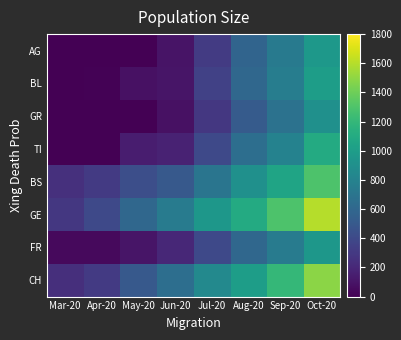

Reading left to right, what are all the values shown in this chart?

AG: Mar-20=0	Apr-20=0	May-20=0	Jun-20=96	Jul-20=310	Aug-20=580	Sep-20=740	Oct-20=957
BL: Mar-20=6	Apr-20=14	May-20=82	Jun-20=104	Jul-20=350	Aug-20=600	Sep-20=760	Oct-20=1000
GR: Mar-20=0	Apr-20=0	May-20=0	Jun-20=80	Jul-20=290	Aug-20=520	Sep-20=680	Oct-20=900
TI: Mar-20=0	Apr-20=0	May-20=147	Jun-20=175	Jul-20=400	Aug-20=650	Sep-20=800	Oct-20=1100
BS: Mar-20=251	Apr-20=309	May-20=434	Jun-20=500	Jul-20=700	Aug-20=900	Sep-20=1050	Oct-20=1300
GE: Mar-20=292	Apr-20=397	May-20=600	Jun-20=750	Jul-20=950	Aug-20=1100	Sep-20=1300	Oct-20=1600
FR: Mar-20=46	Apr-20=49	May-20=100	Jun-20=200	Jul-20=400	Aug-20=600	Sep-20=750	Oct-20=950
CH: Mar-20=241	Apr-20=305	May-20=500	Jun-20=650	Jul-20=850	Aug-20=1000	Sep-20=1200	Oct-20=1490